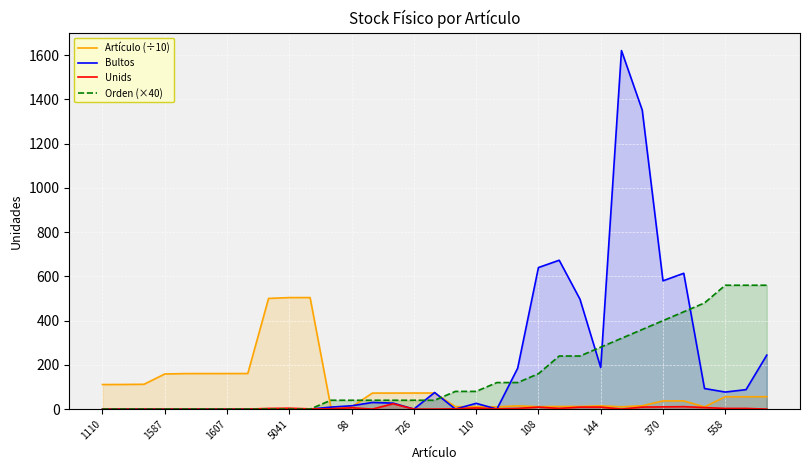

Reading right to left, extract all data points from this chart.

Artículo (÷10): 56.1	55.9	55.8	10.0	37.1	37.0	15.0	10.3	14.4	11.8	11.7	10.8	14.5	10.2	11.0	10.9	72.7	72.6	72.5	72.4	9.8	9.7	504.2	504.1	500.4	160.8	160.7	160.6	160.5	158.7	112.2	111.3	111.0
Bultos: 244.0	88.0	77.0	93.0	614.0	580.0	1352.0	1621.0	188.0	497.0	673.0	640.0	185.0	0.0	26.0	0.0	75.0	0.0	27.0	30.0	15.0	9.0	0.0	0.0	0.0	0.0	0.0	0.0	0.0	0.0	0.0	0.0	0.0
Unids: 0.0	3.0	3.0	7.0	11.0	10.0	9.0	0.0	9.0	9.0	3.0	9.0	3.0	1.0	5.0	1.0	0.0	0.0	24.0	0.0	6.0	1.0	1.0	4.0	3.0	0.0	0.0	0.0	0.0	0.0	0.0	0.0	0.0
Orden (×40): 560.0	560.0	560.0	480.0	440.0	400.0	360.0	320.0	280.0	240.0	240.0	160.0	120.0	120.0	80.0	80.0	40.0	40.0	40.0	40.0	40.0	40.0	0.0	0.0	0.0	0.0	0.0	0.0	0.0	0.0	0.0	0.0	0.0